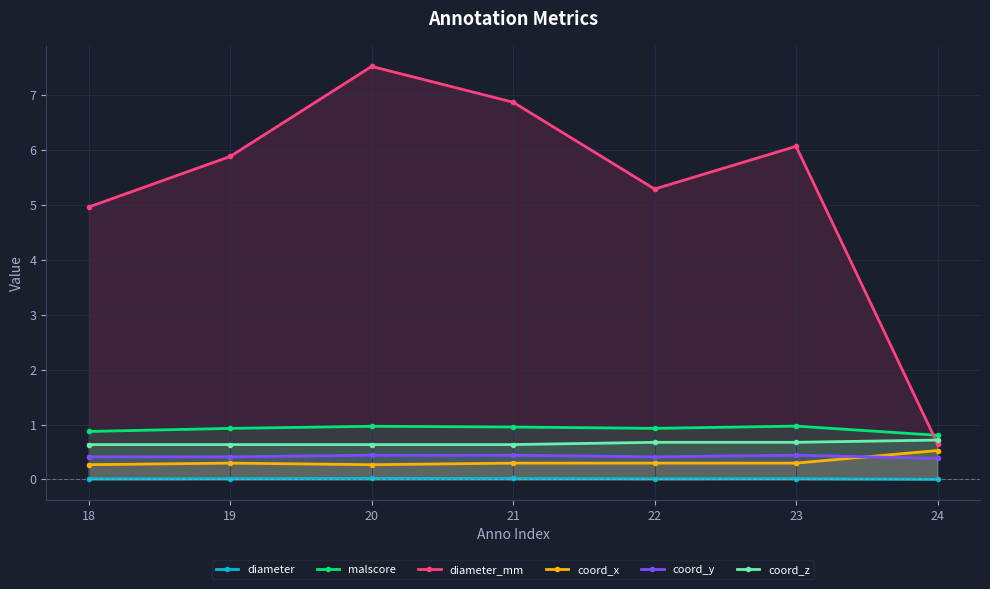

What are all the series names shown in the legend?

diameter, malscore, diameter_mm, coord_x, coord_y, coord_z